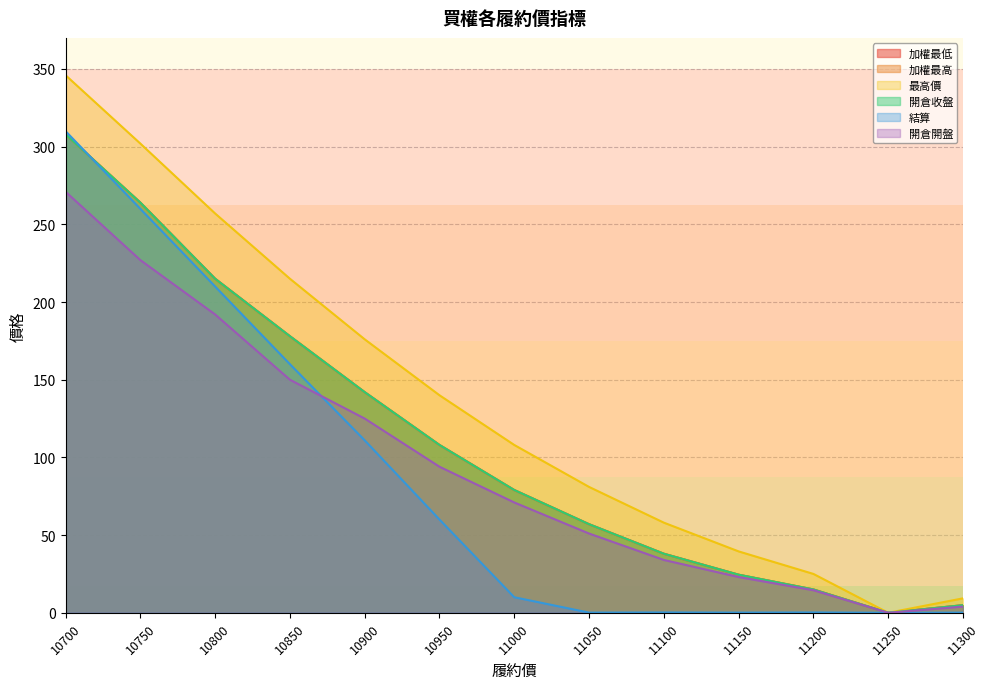

How many lines are shown in the chart?

6